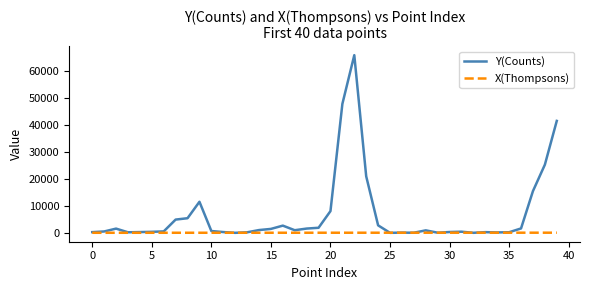

Which series ends up on top after the final intersection of Y(Counts) and X(Thompsons)?

Y(Counts)